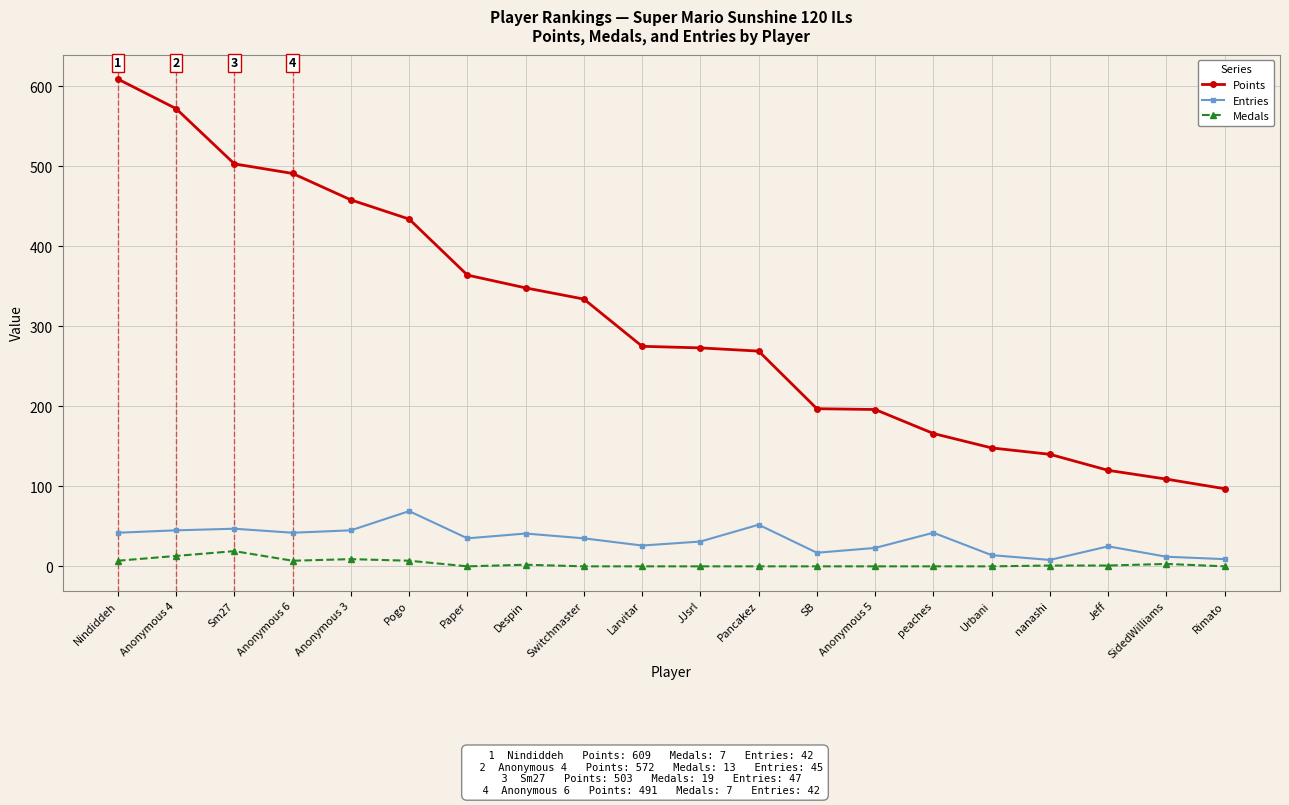

True or false: Points and Medals intersect in this chart.

False